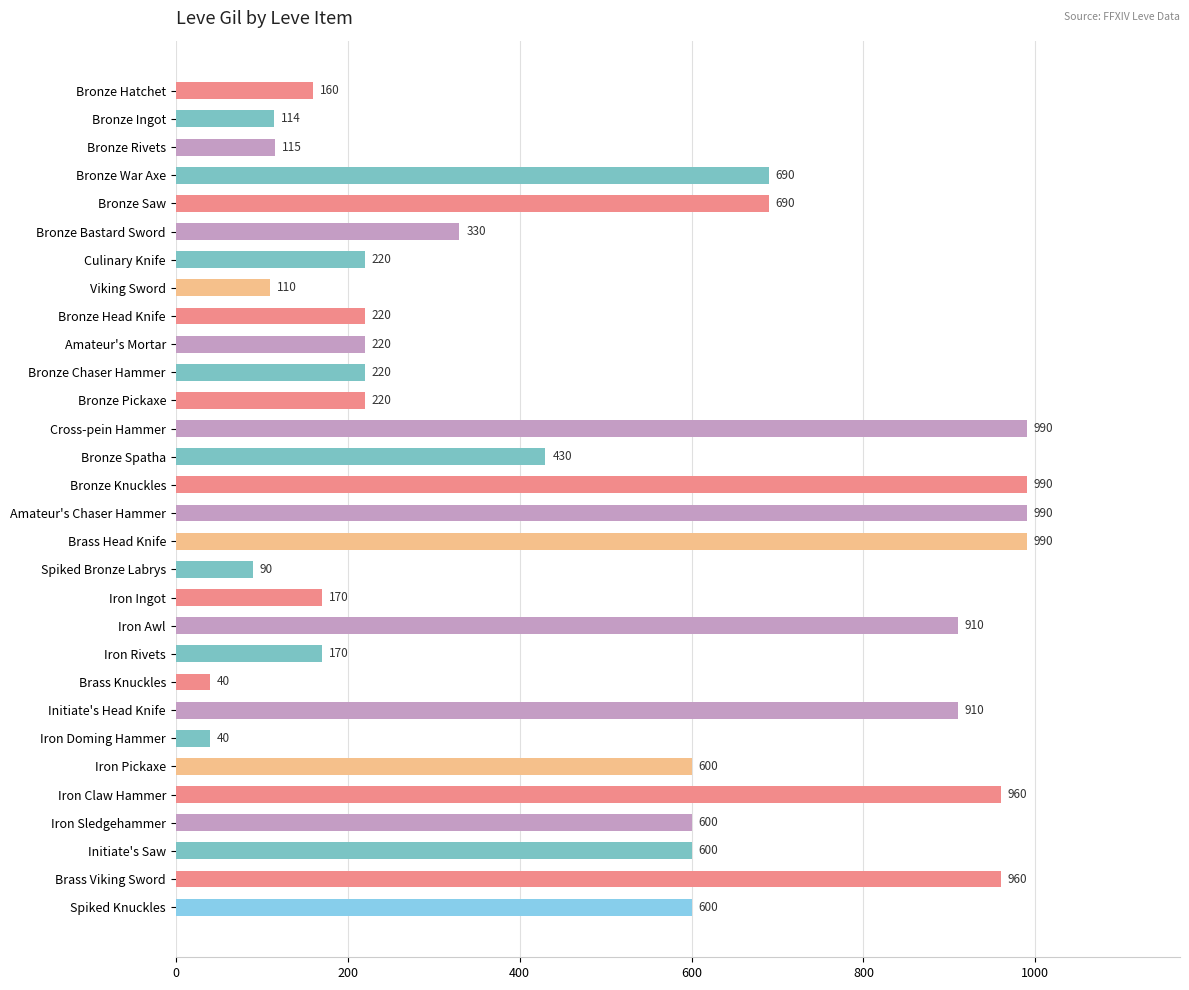

How many bars are there in total?

30